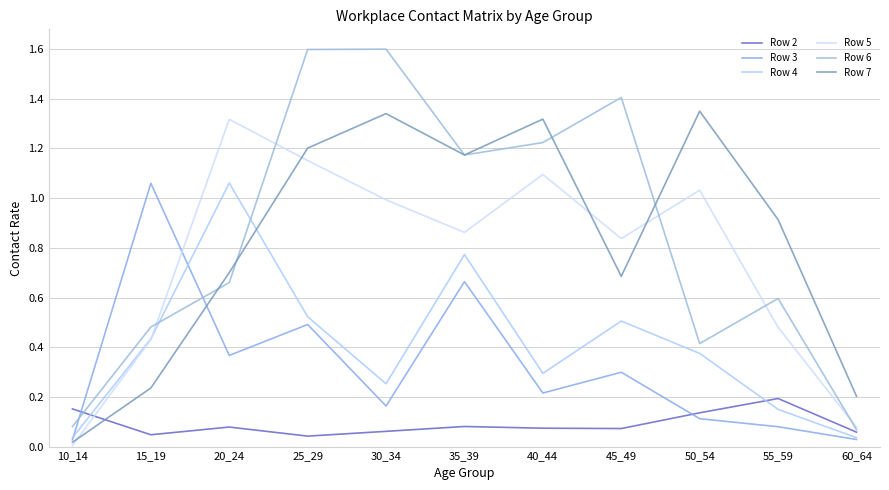

What are all the series names shown in the legend?

Row 2, Row 3, Row 4, Row 5, Row 6, Row 7